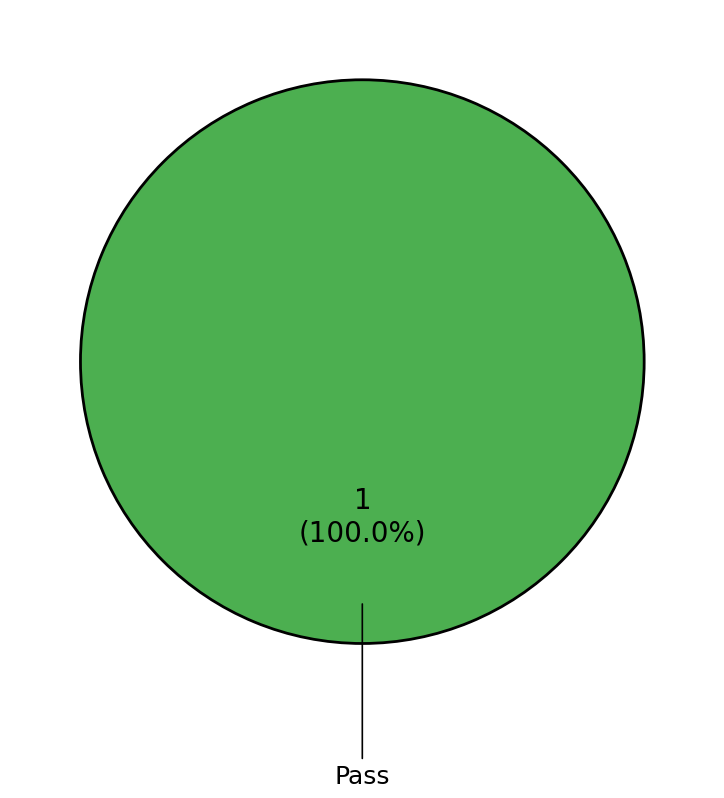

Does Pass account for over 50% of the chart?

Yes